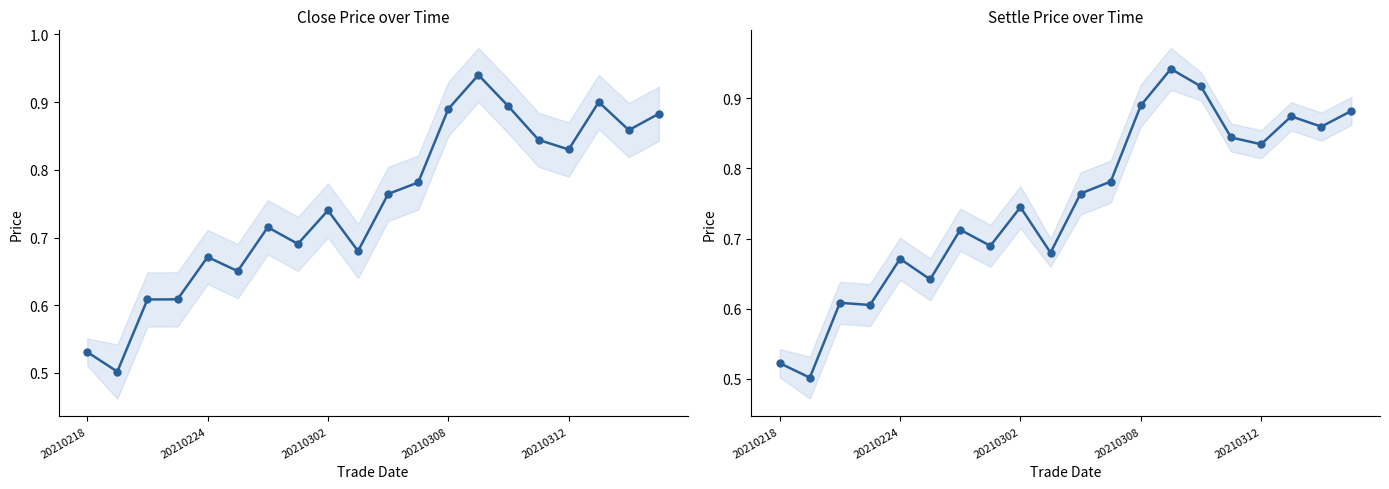

How many times do close and settle cross each other?

4